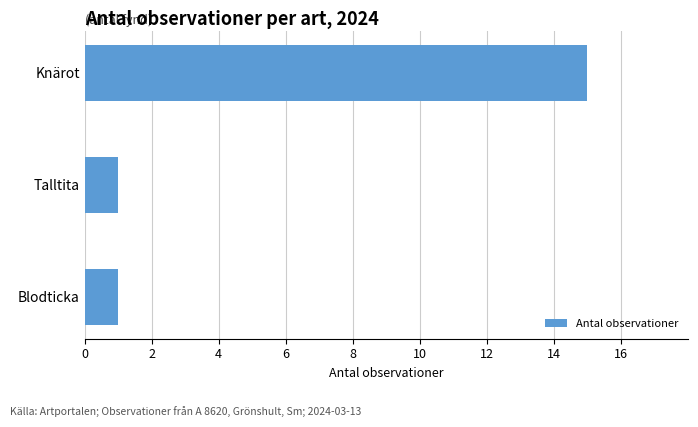

The chart shows a value of 1 at Talltita. True or false?

True